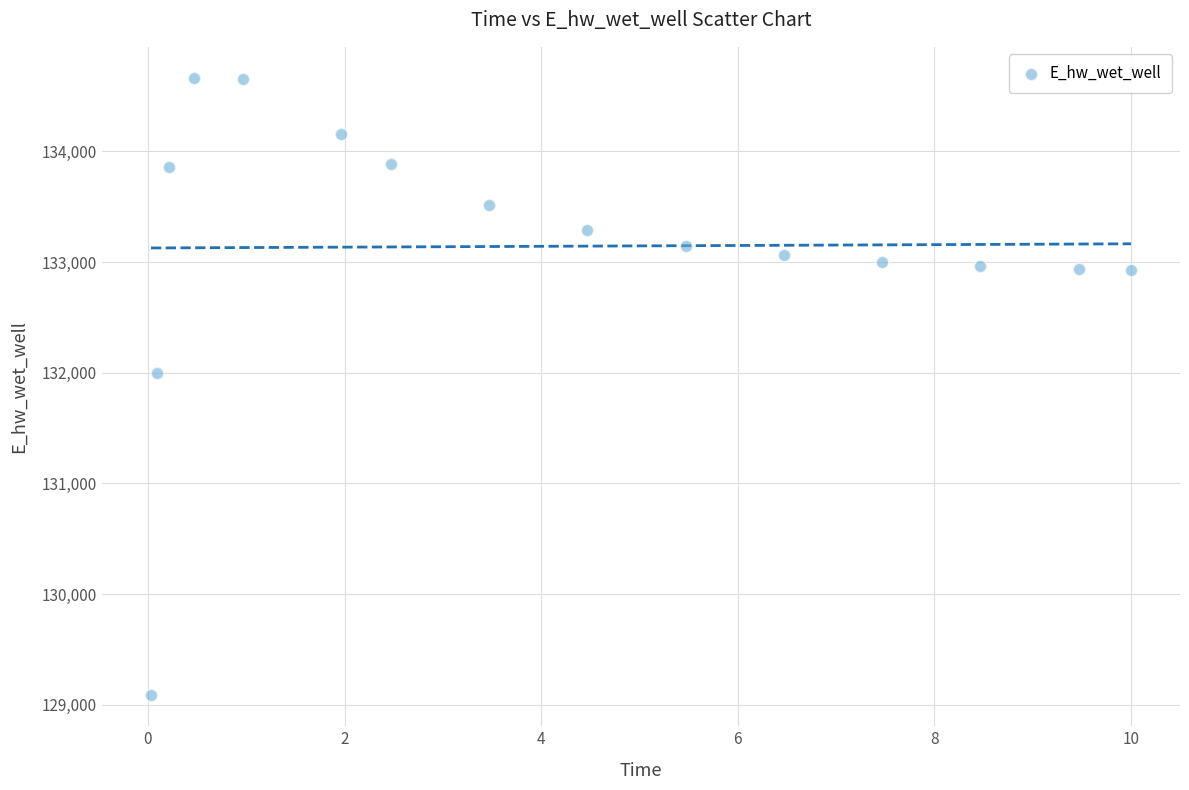

What is the range of Y values (max minus min)?

5581.6